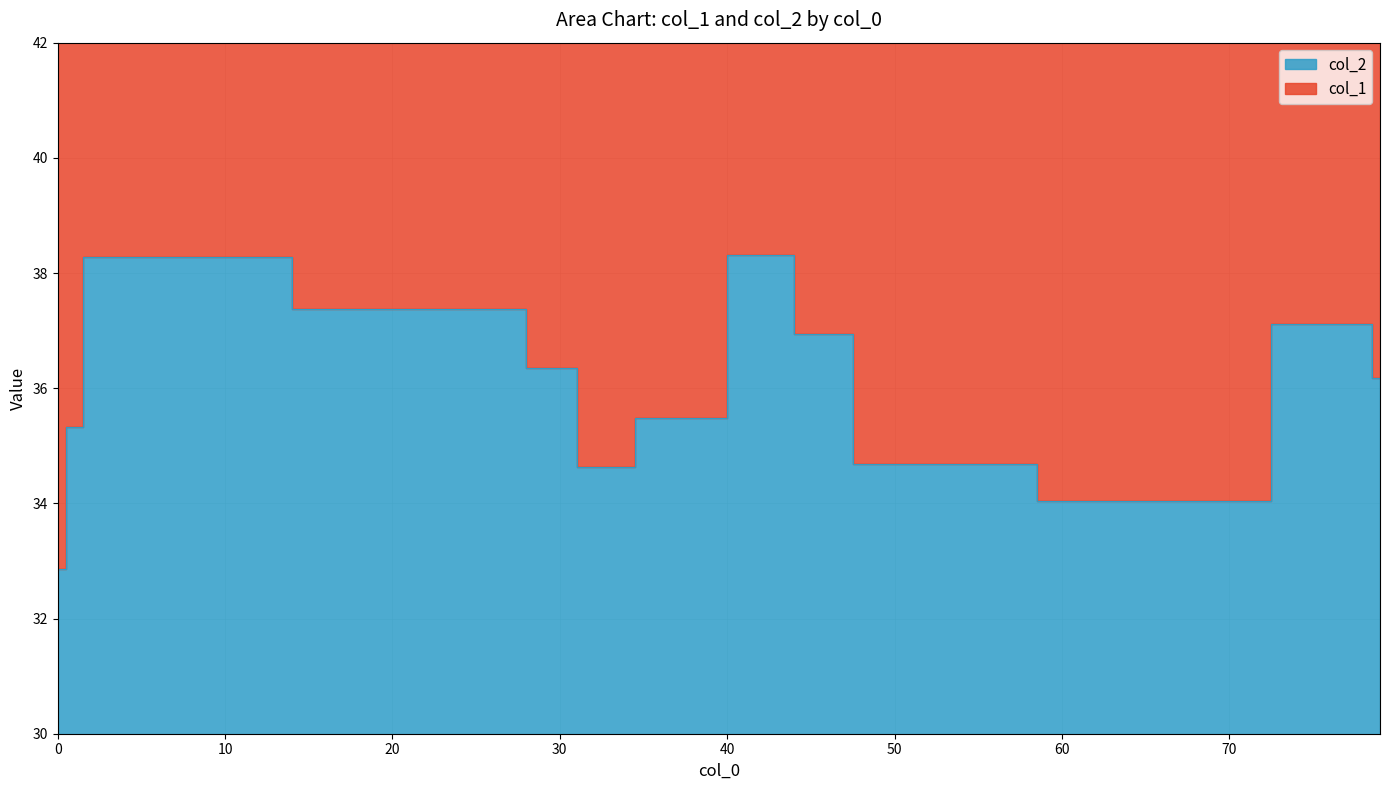

List the labels in order of value, largest first.

43, 2, 26, 78, 45, 30, 79, 37, 1, 50, 32, 67, 0